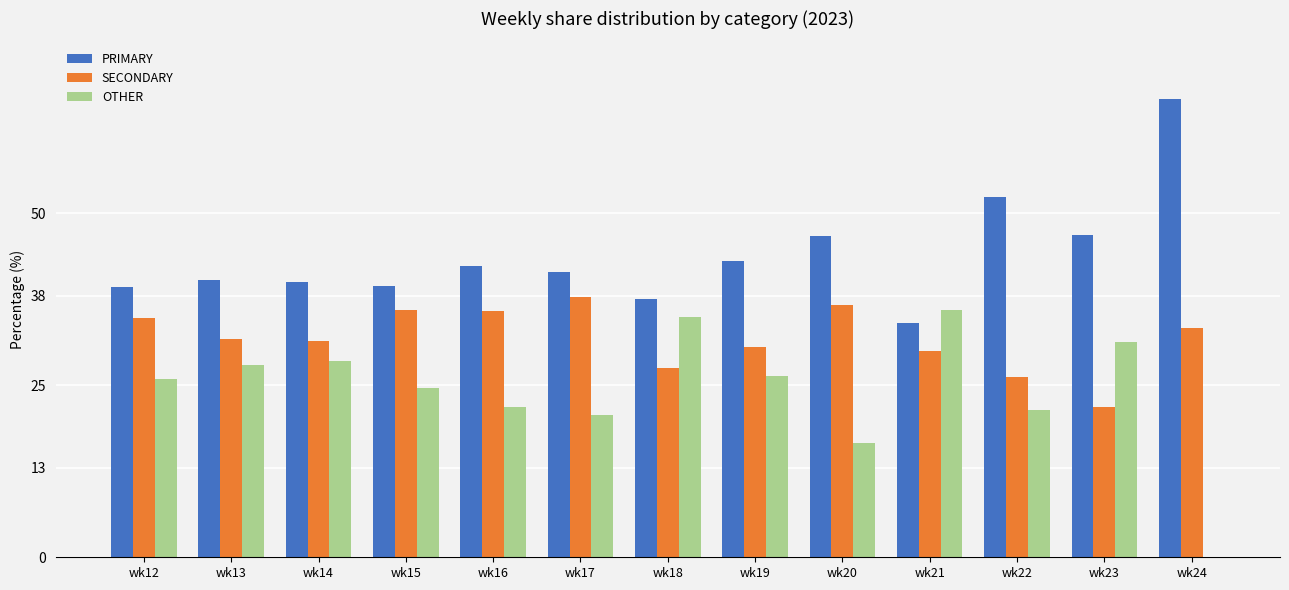

Which category has the highest value across all series?

wk24